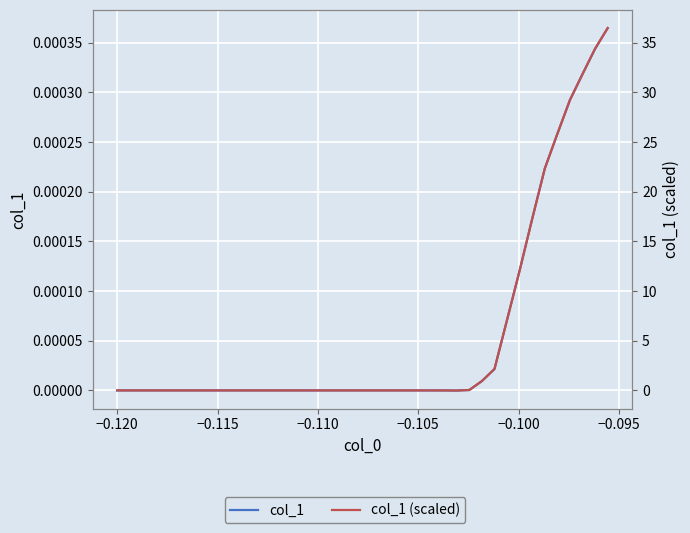

Is this an area chart (filled region under the line)?

No